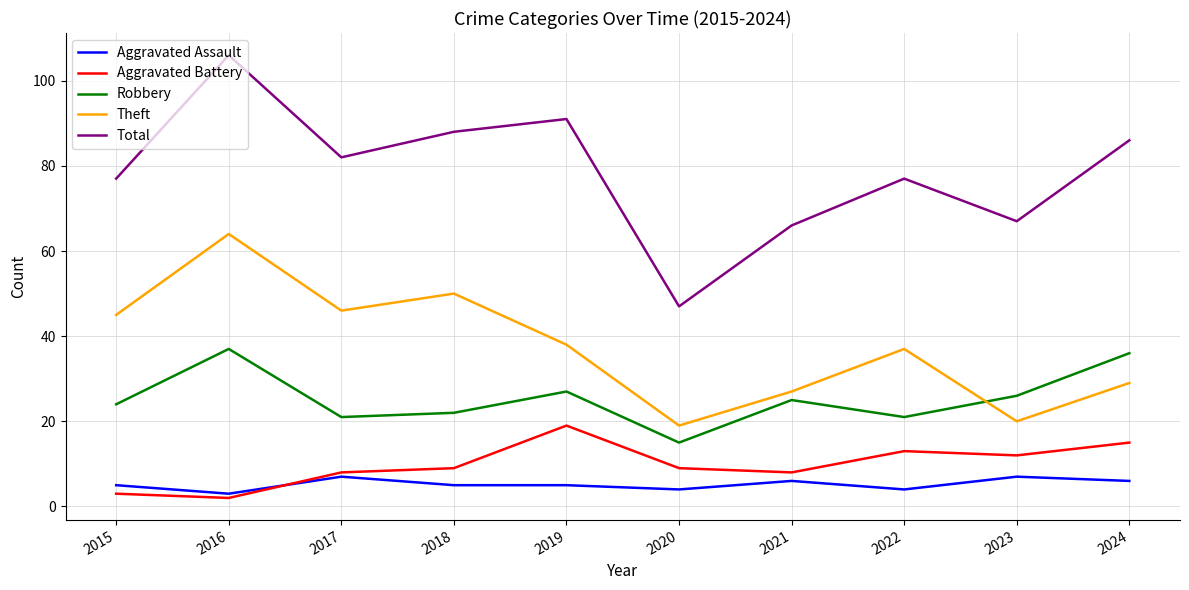

Reading left to right, what are all the values shown in this chart?

Aggravated Assault: 5	3	7	5	5	4	6	4	7	6
Aggravated Battery: 3	2	8	9	19	9	8	13	12	15
Robbery: 24	37	21	22	27	15	25	21	26	36
Theft: 45	64	46	50	38	19	27	37	20	29
Total: 77	106	82	88	91	47	66	77	67	86